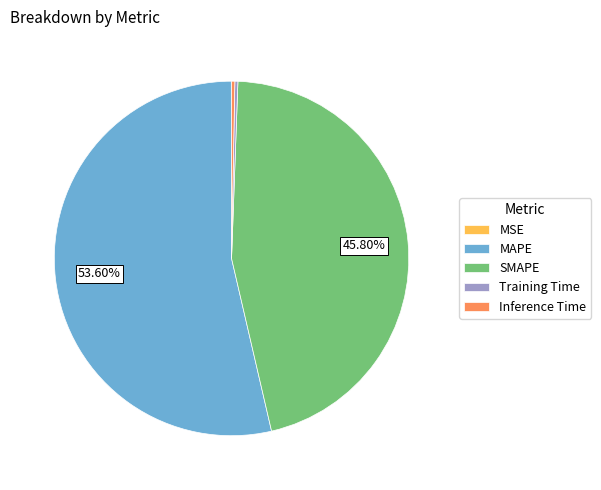

To the nearest percent, what is the average slice percentage?

20%